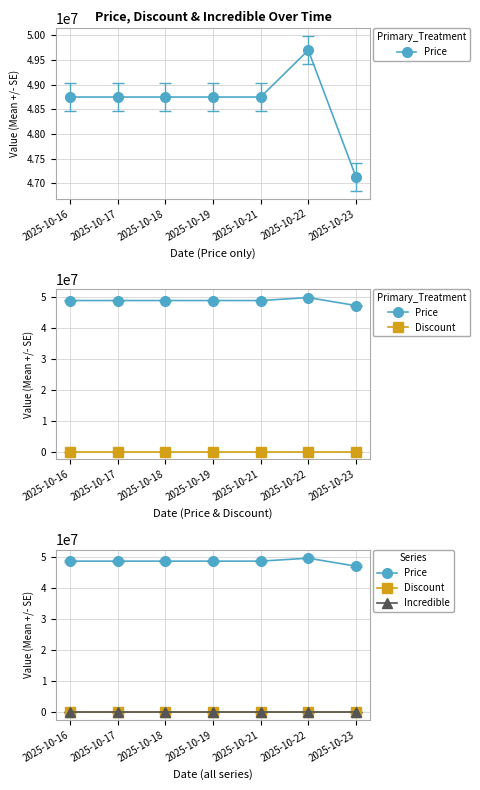

What is the spread (max minus min) of values at 2025-10-17?

48750000